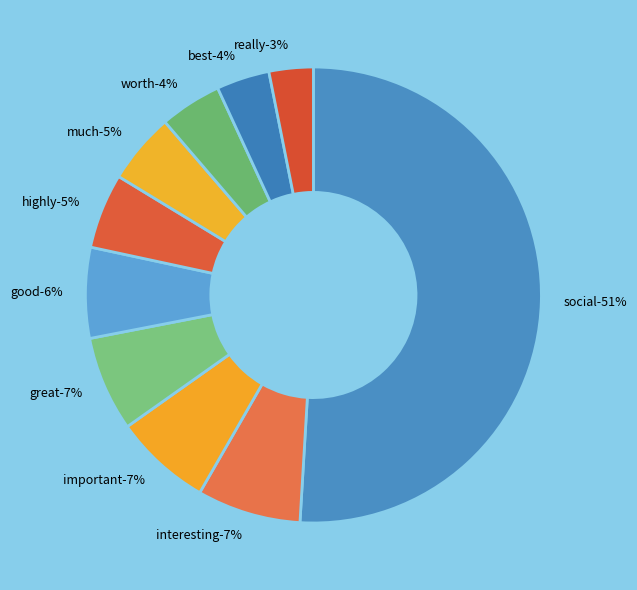

Which category has the biggest portion of the pie?

social